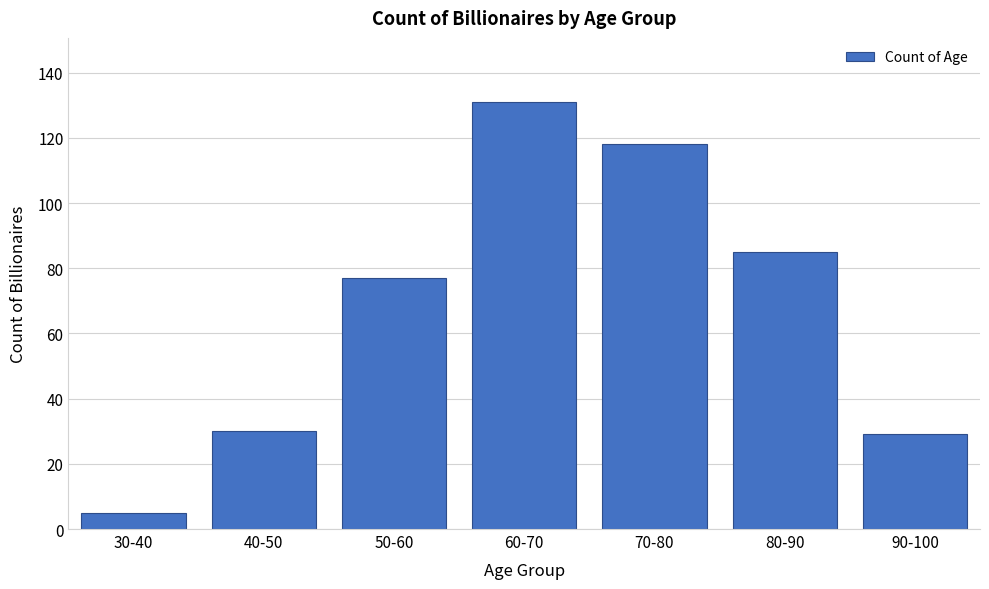

Reading left to right, list all the values displayed in this chart.

5	30	77	131	118	85	29